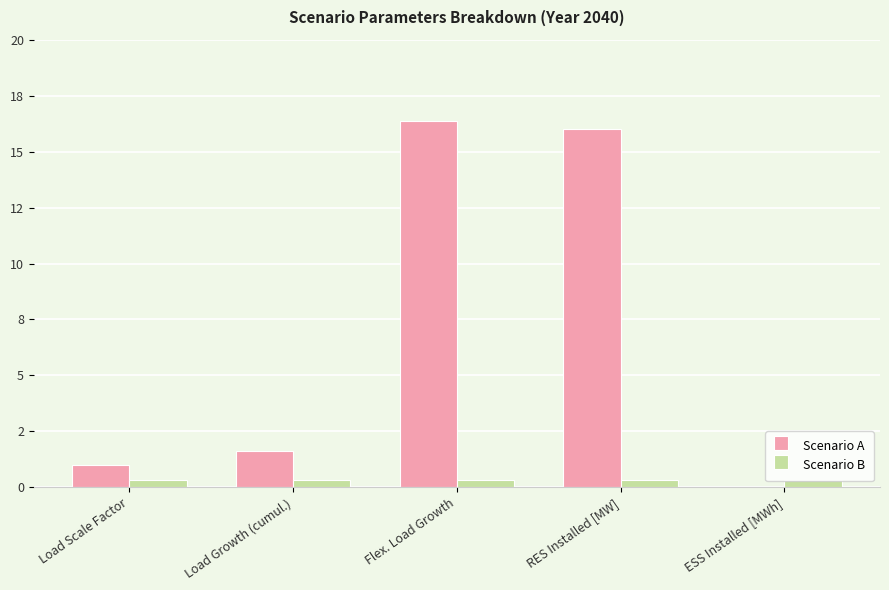

Are the bars grouped side by side (vs. stacked)?

Yes